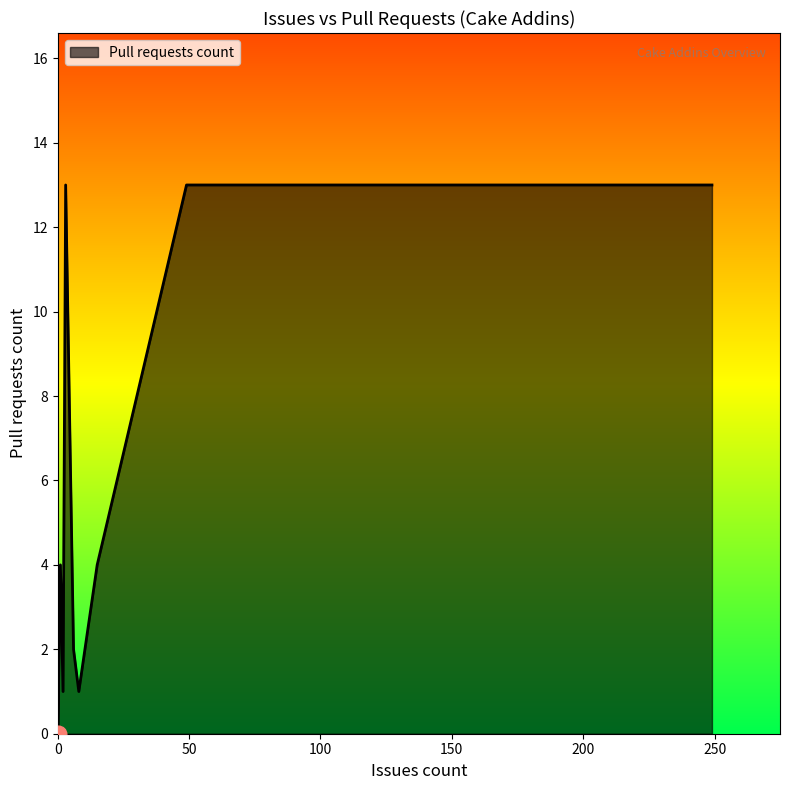

List the labels in order of value, largest first.

3, 49, 249, 15, 1, 0, 6, 2, 8, 0, 0, 0, 0, 0, 0, 0, 0, 0